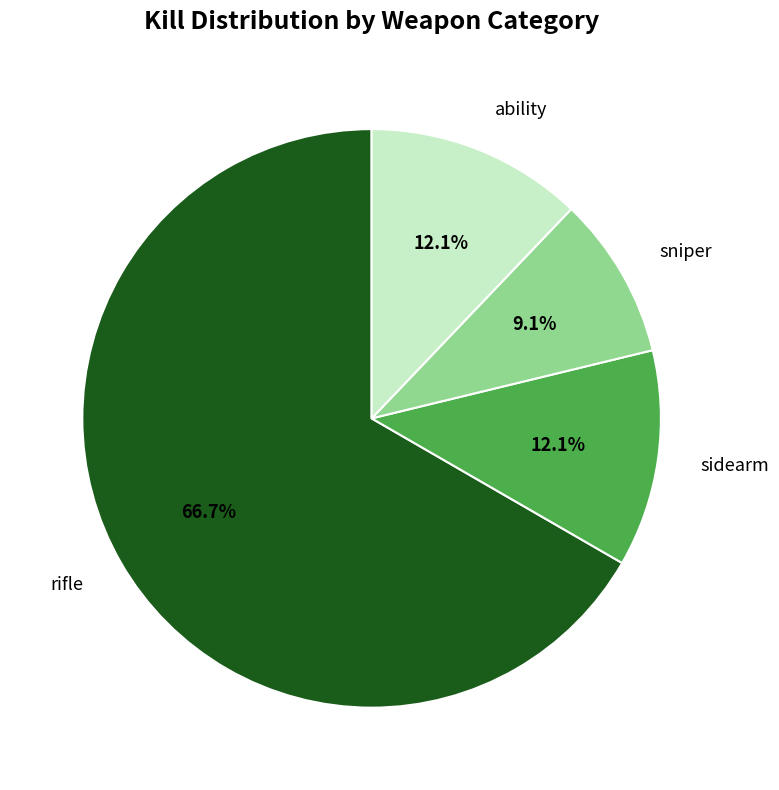

Between sniper and rifle, which is larger?

rifle